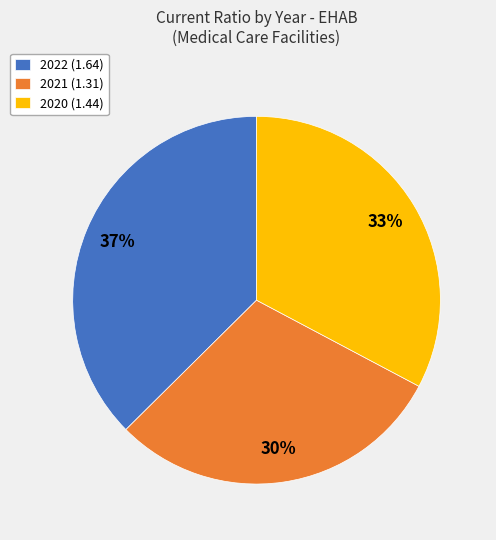

Does 2021 (1.31) account for over 50% of the chart?

No